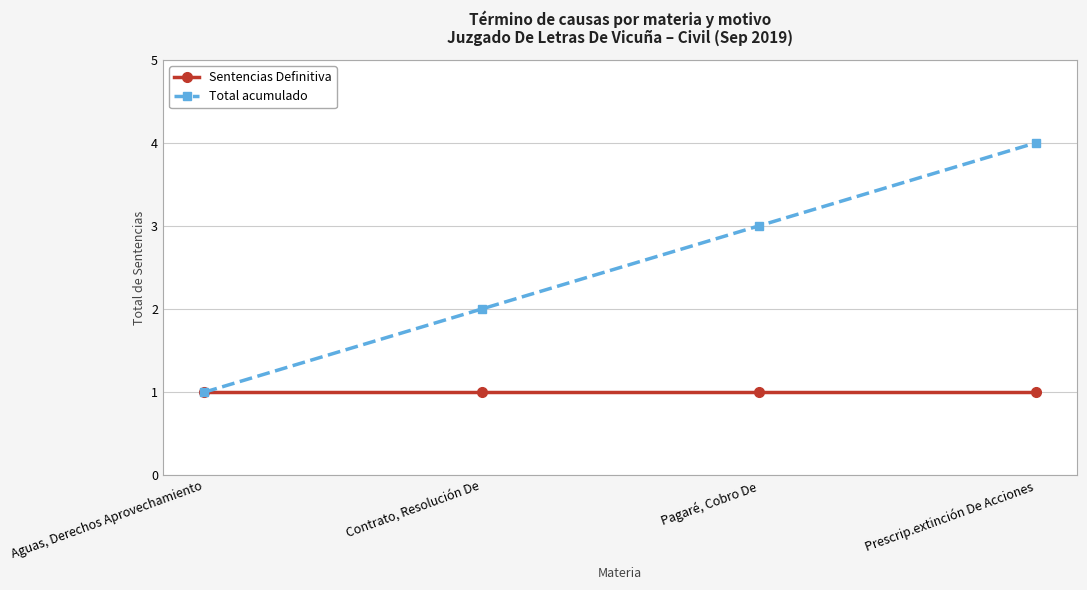

Which series has the largest range (max minus min)?

Total acumulado